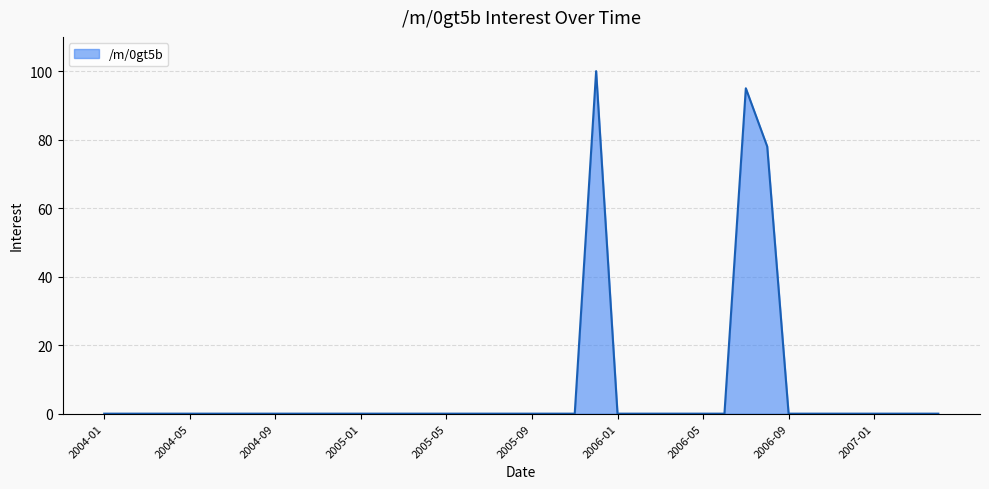

What is the greatest value displayed?

100